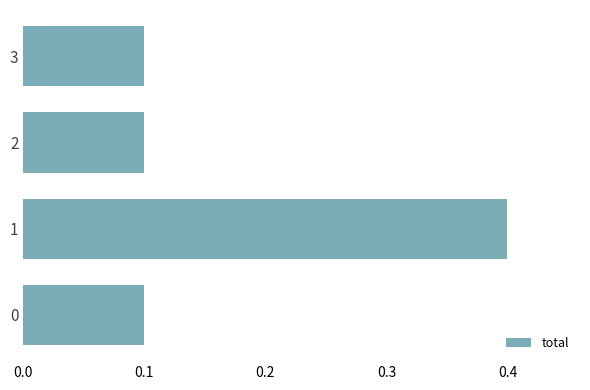

How many series are shown in this chart?

1